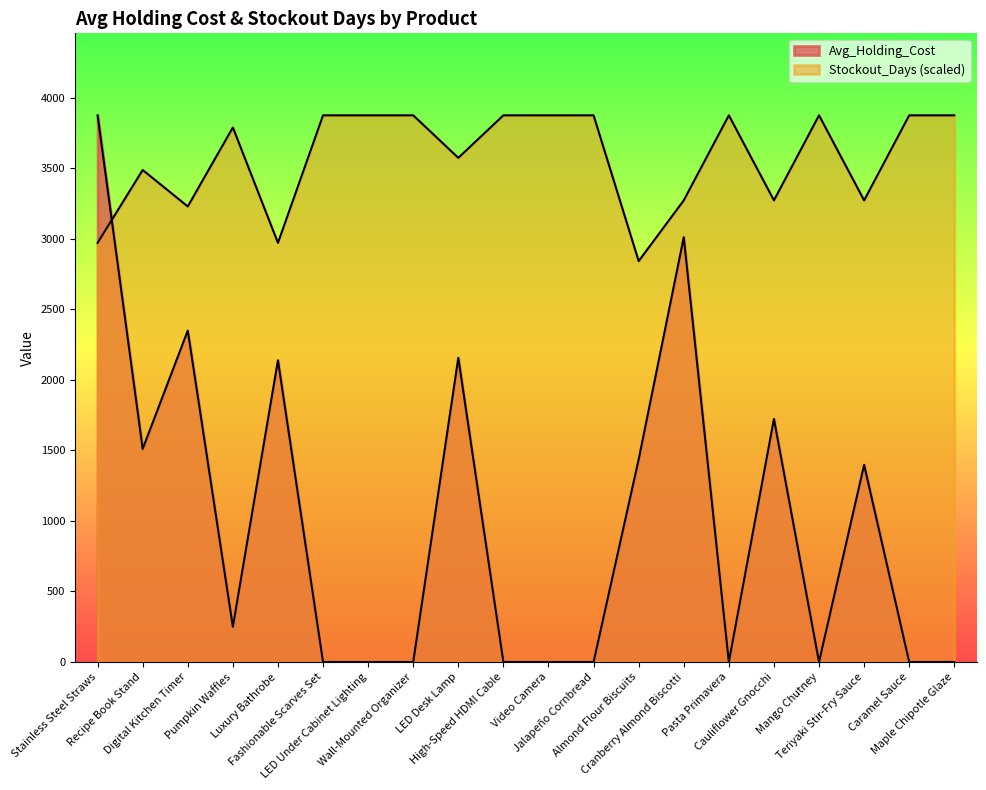

Rank the series at Cranberry Almond Biscotti from lowest to highest value.

Avg_Holding_Cost, Stockout_Days